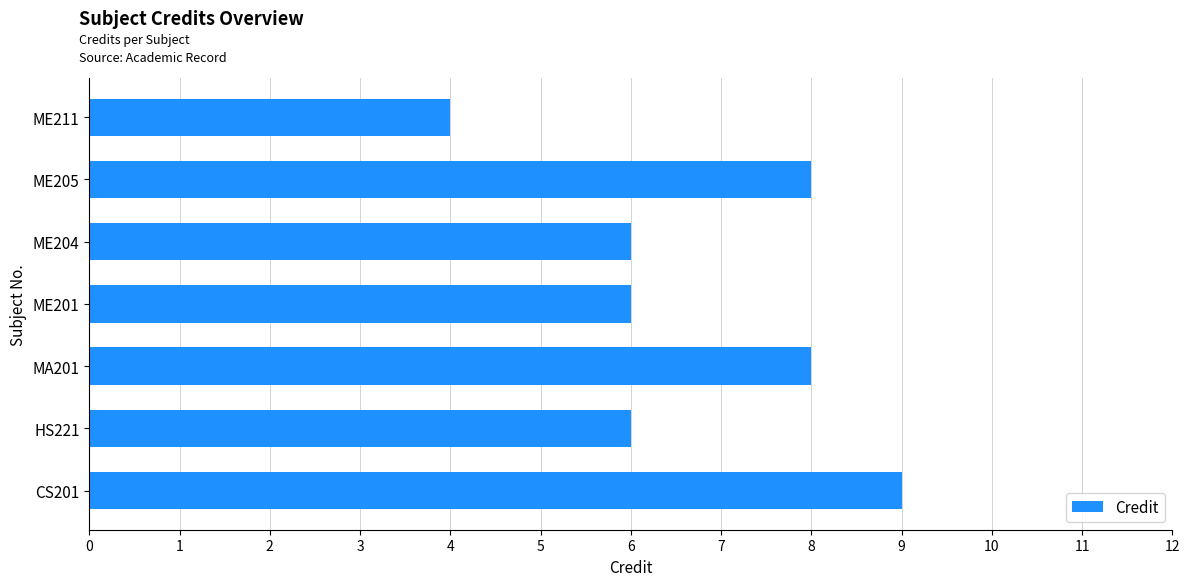

Which has a higher value, HS221 or MA201?

MA201